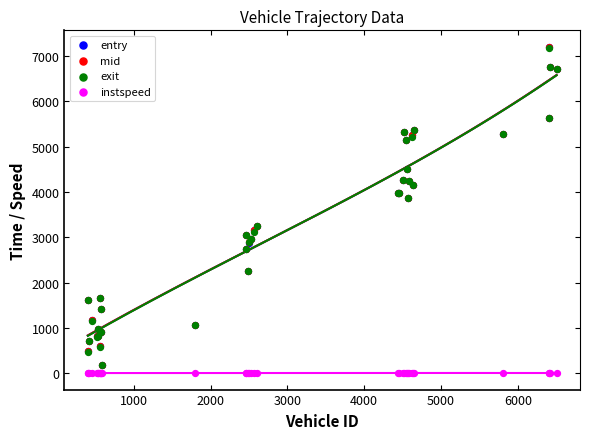

What are all the series names shown in the legend?

entry, mid, exit, instspeed